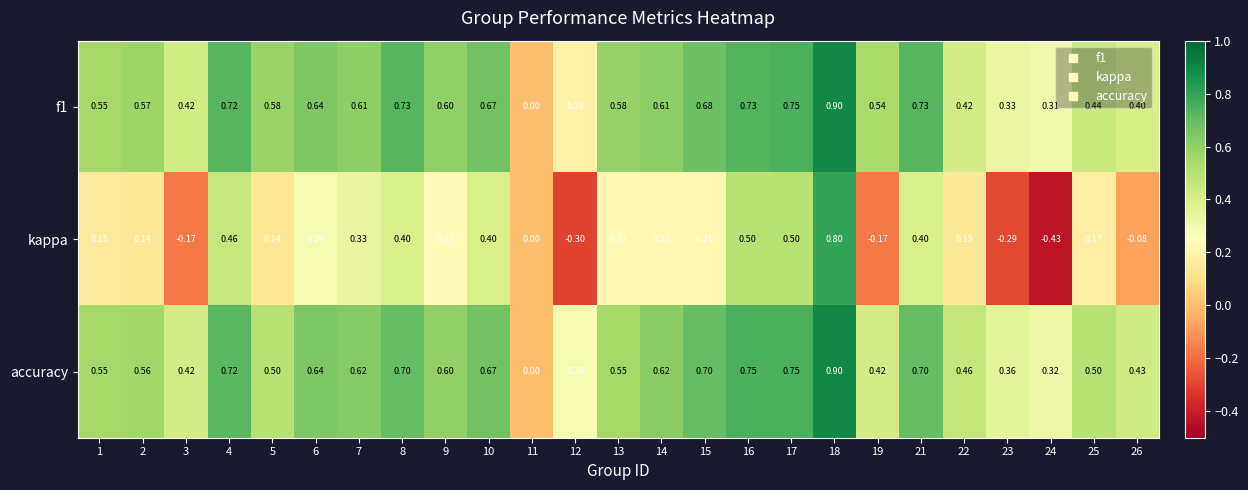

Which series has the largest total across all categories?

accuracy